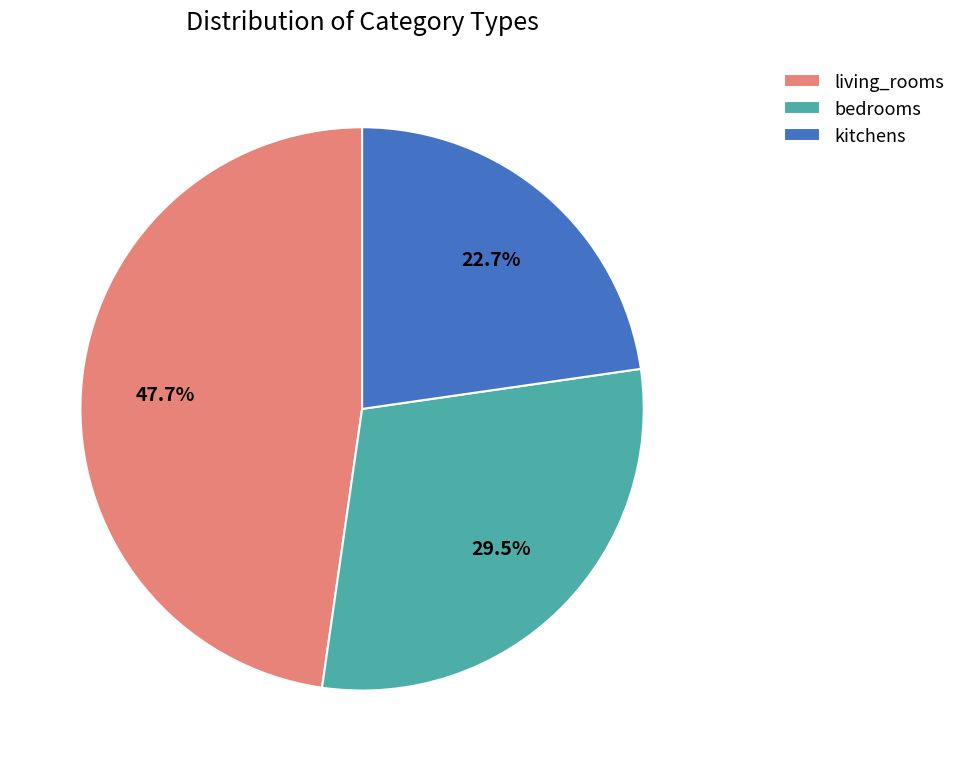

Which category has the biggest portion of the pie?

living_rooms